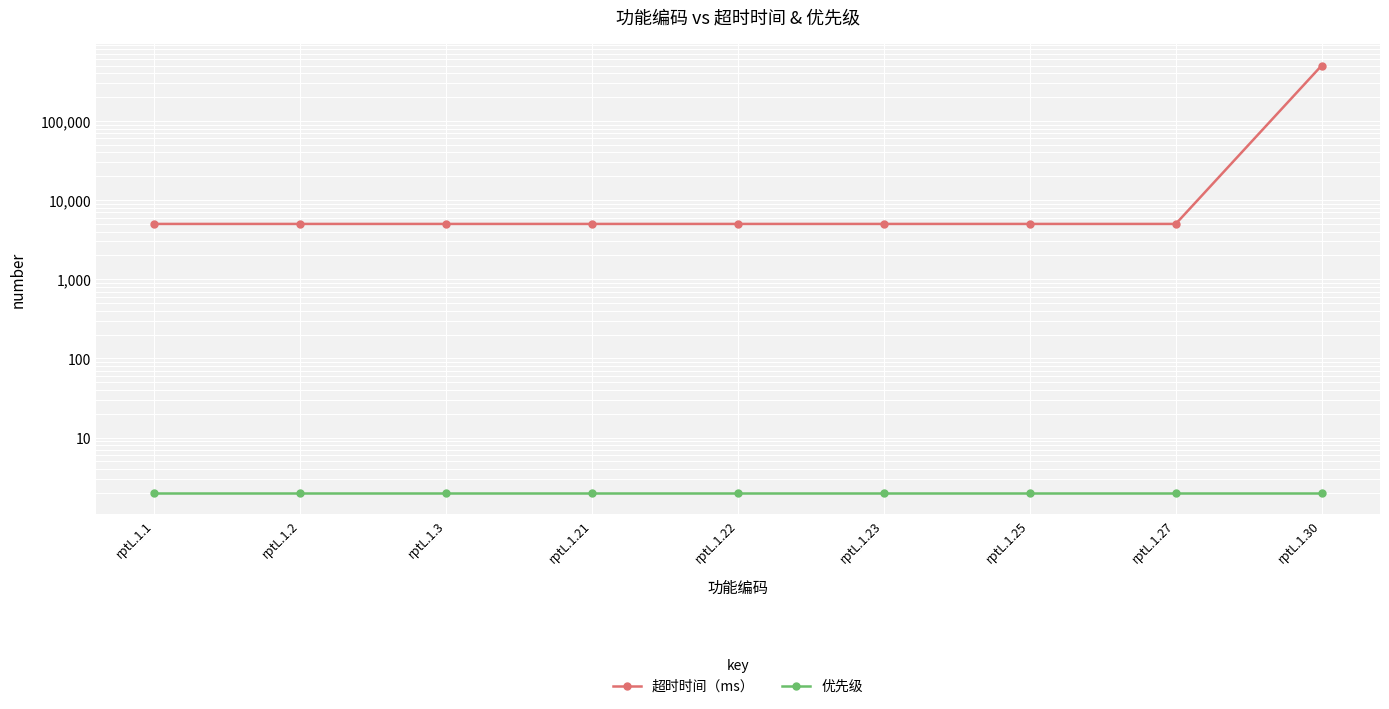

Count the number of data series in this chart.

2